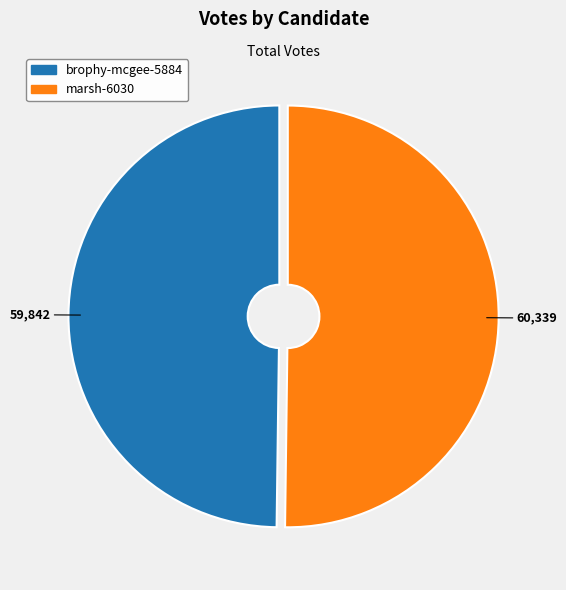

Approximately how many times larger is the value at marsh-6030 compared to brophy-mcgee-5884?

1.0